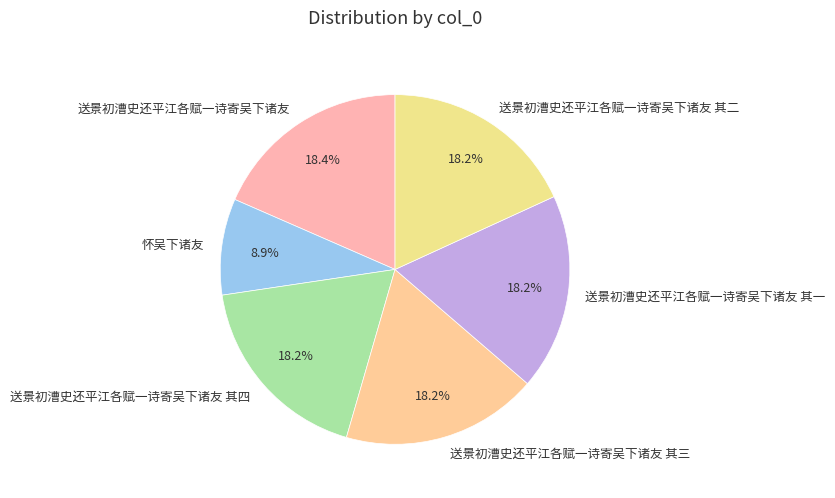

Does 送景初漕史还平江各赋一诗寄吴下诸友 其三 represent more than half of the total?

No